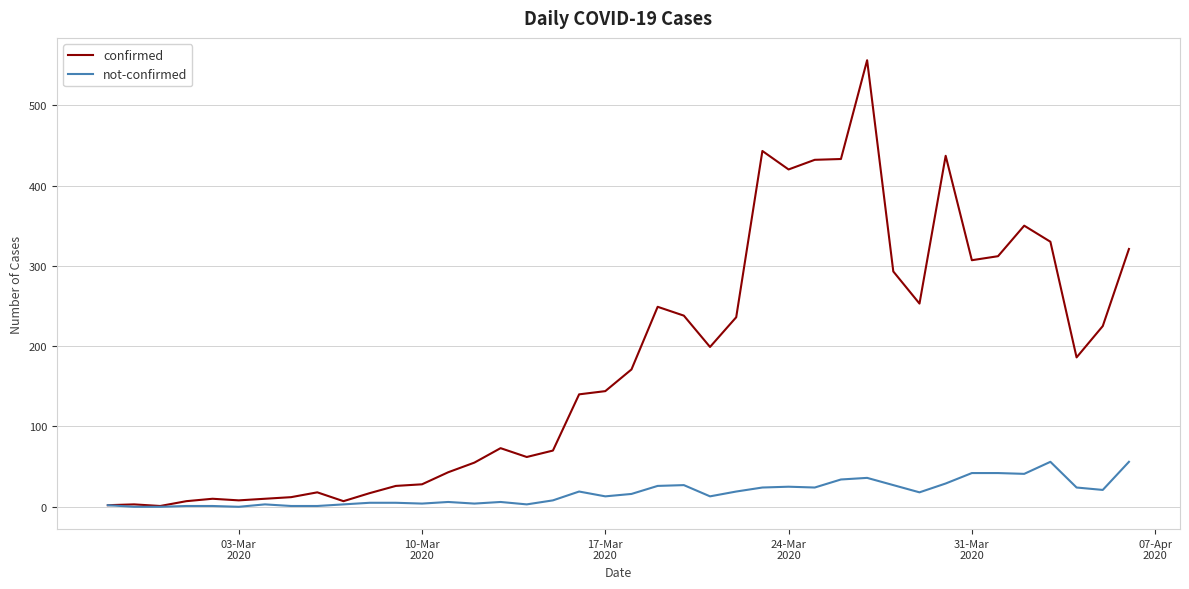

Count the number of data series in this chart.

2